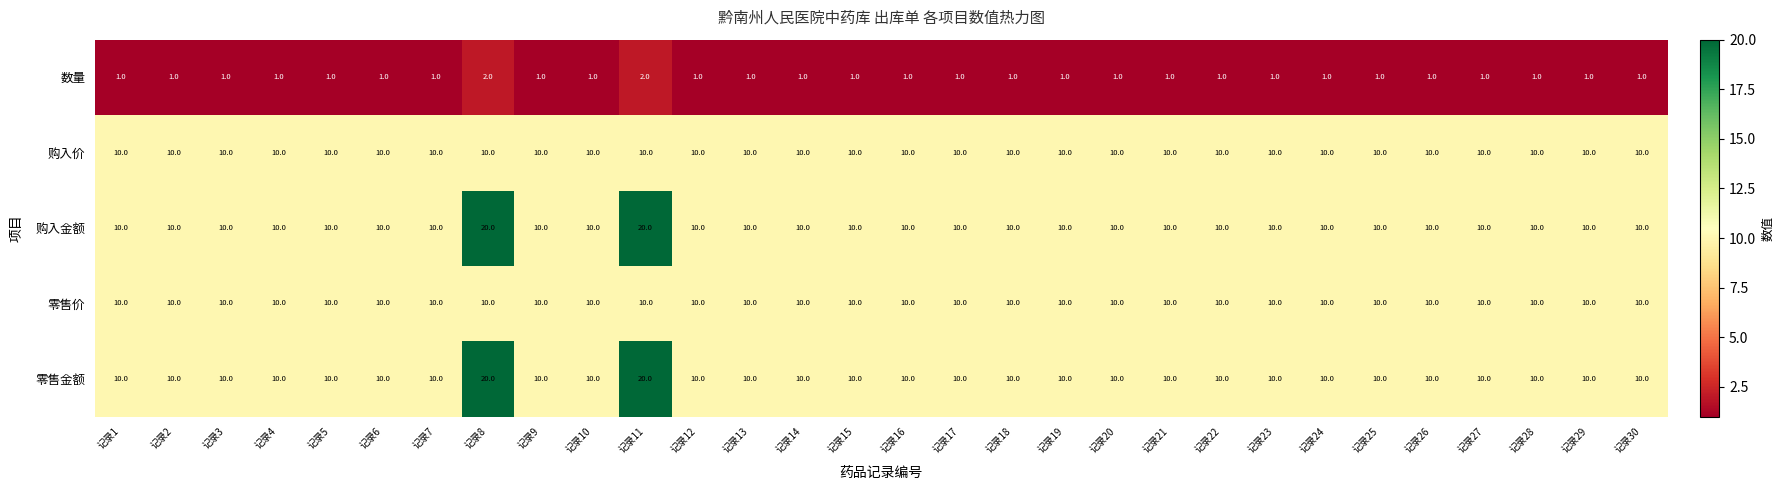

What is the sum of all 零售价 values?

300